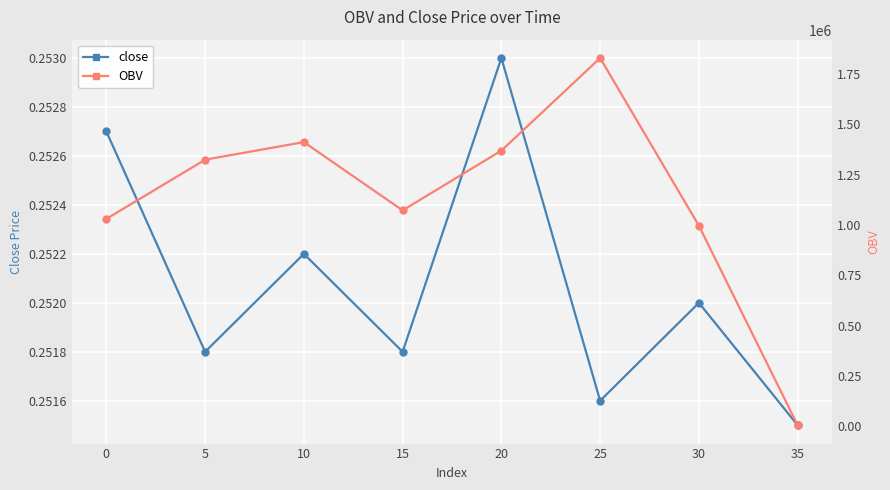

Where is the first local minimum for close?

5